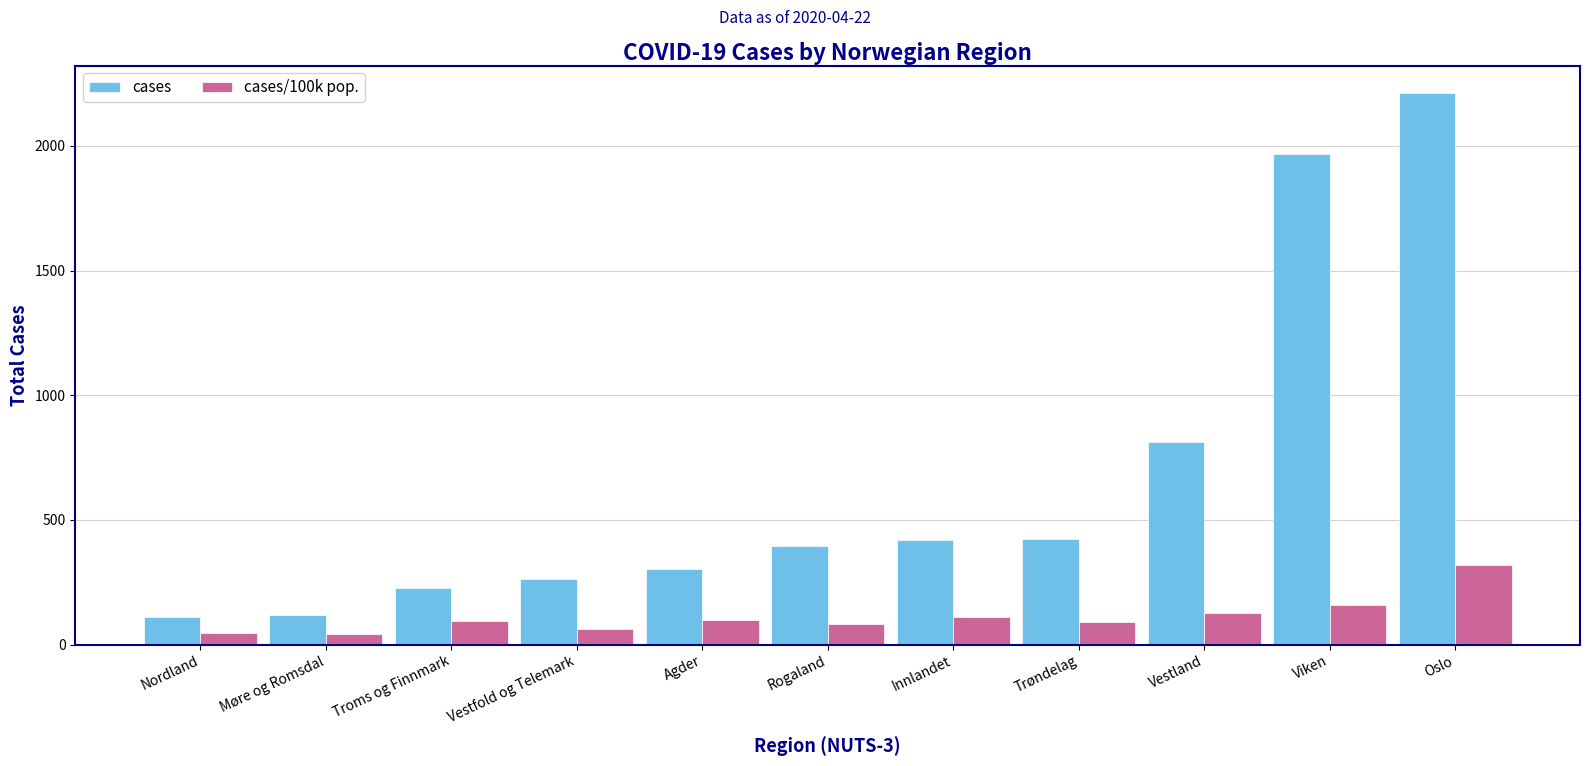

Count the number of categories in the chart.

11